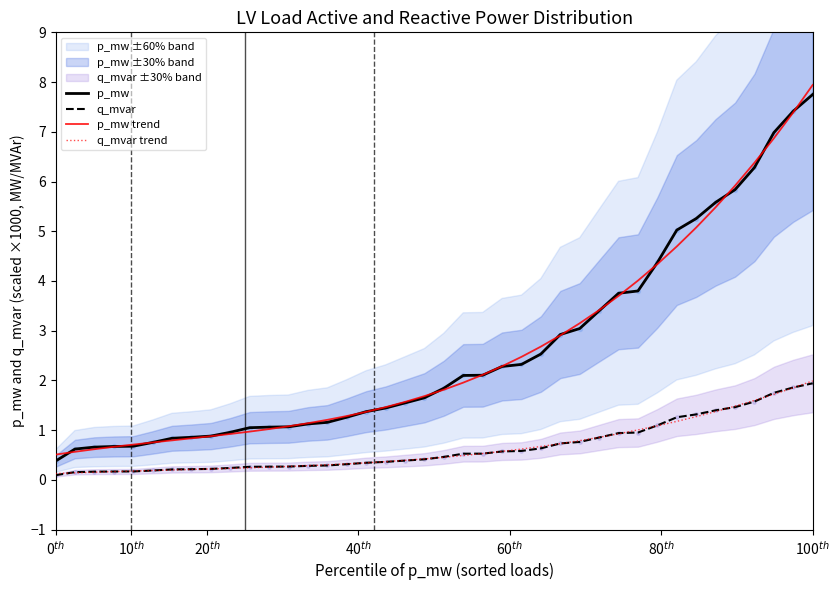

What is the minimum value for p_mw?

0.4